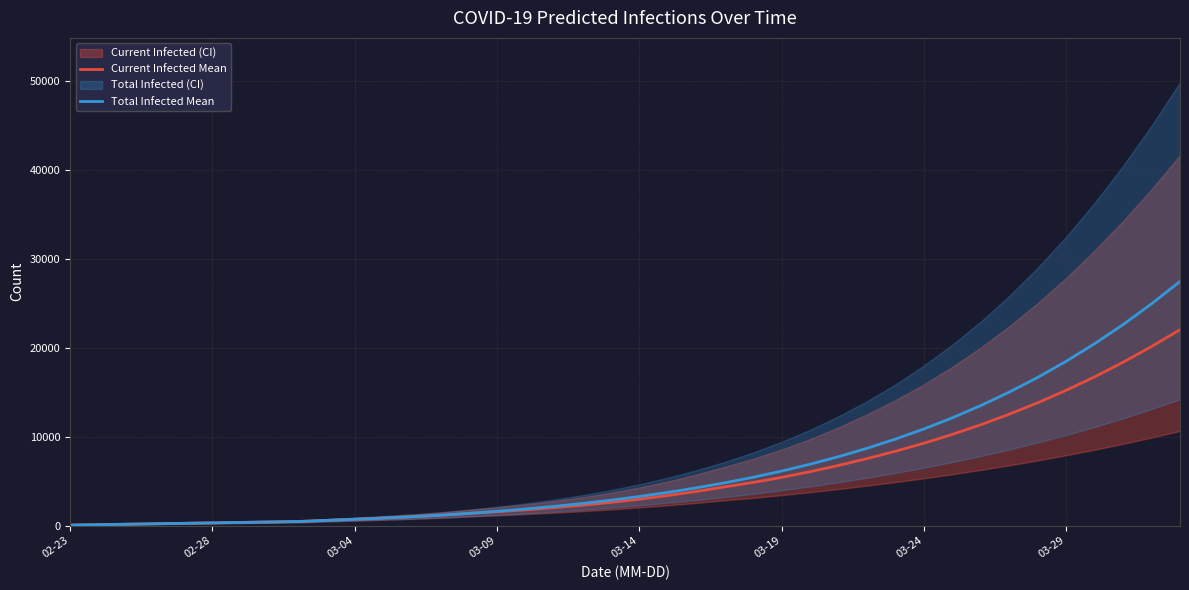

List the series in order of their peak value, highest first.

Total Infected Mean, Current Infected Mean